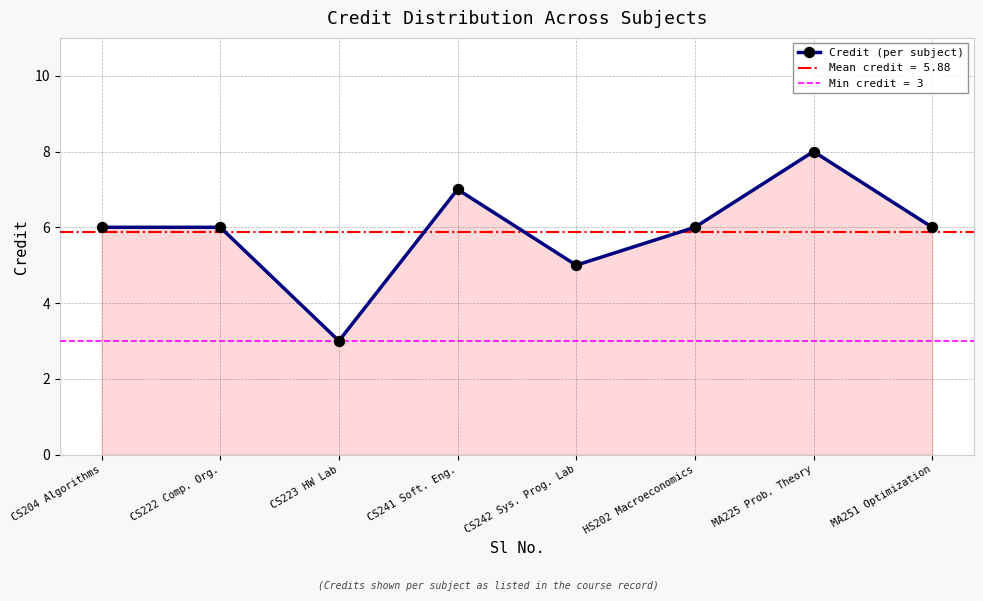

What is the difference between the values at MA225 Prob. Theory and CS241 Soft. Eng.?

1